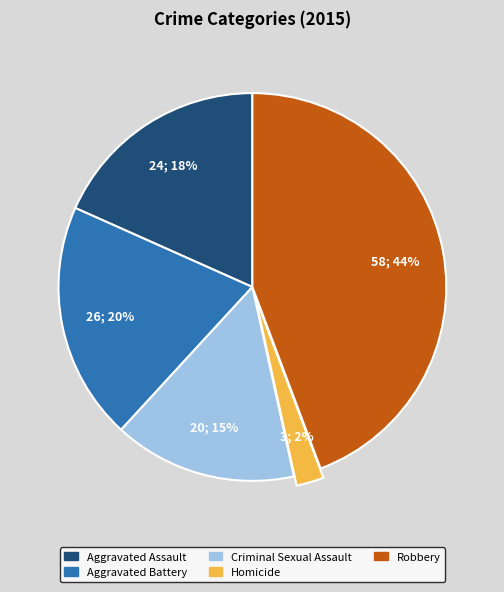

Which has a higher value, Aggravated Assault or Robbery?

Robbery